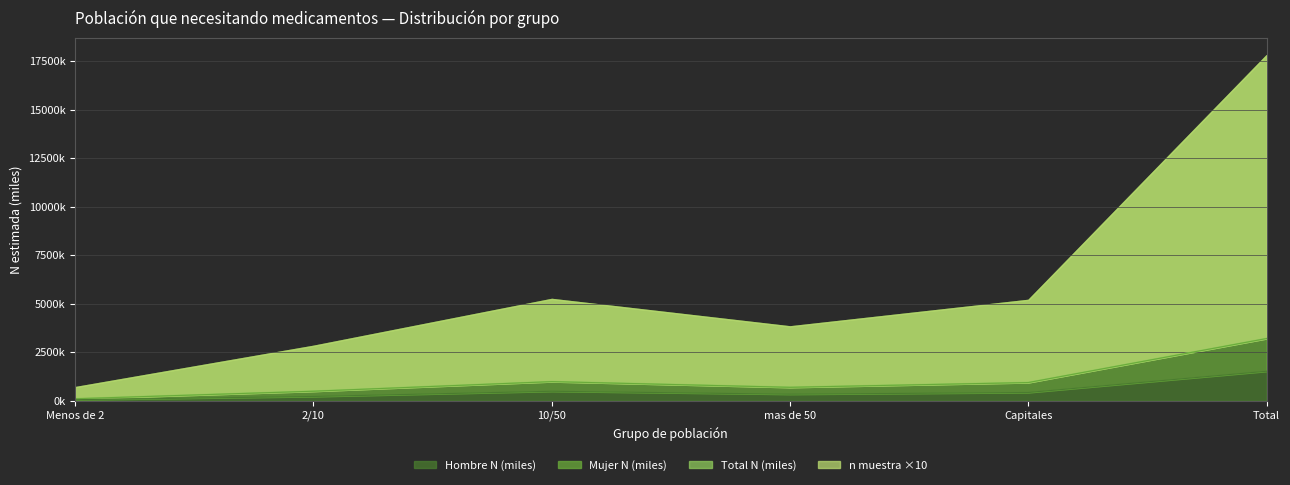

True or false: Total N (estimada) has more than 2 interior local peaks.

False